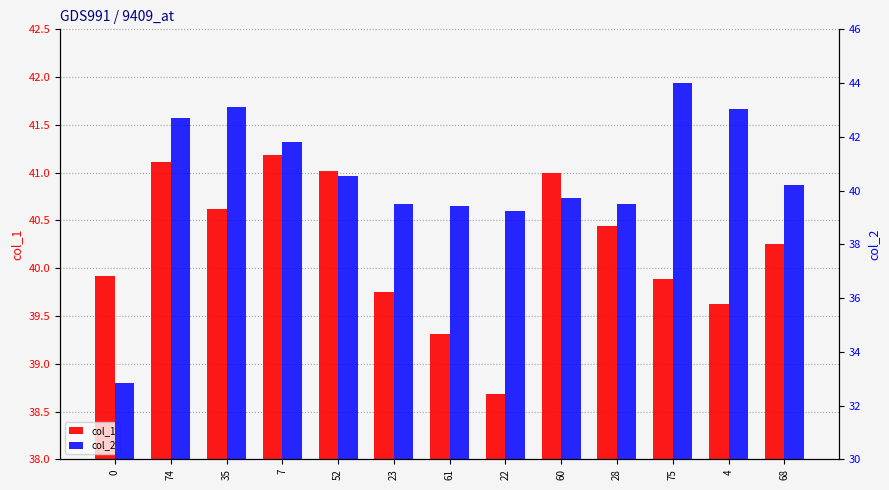

Which series has the widest spread of values?

col_2